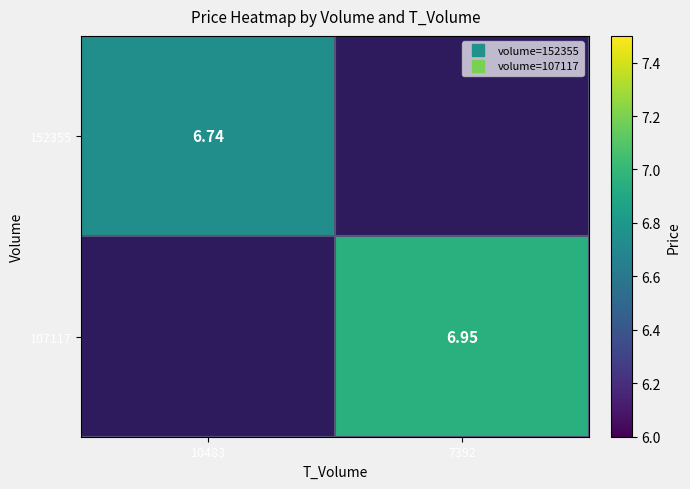

Which label corresponds to the largest value in the chart?

7392